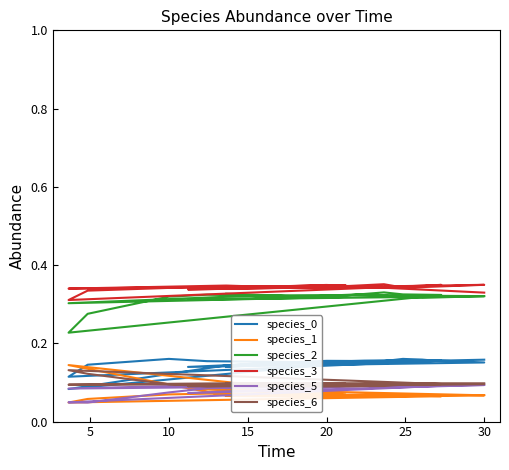

Is the value of species_0 at 5 greater than the value of species_2 at 8?

No